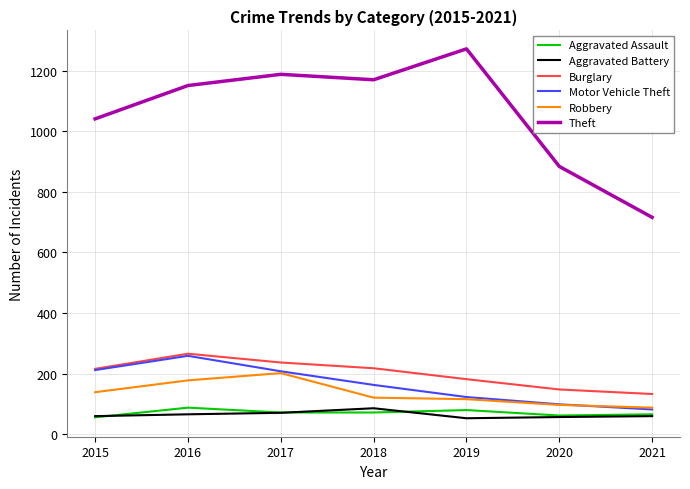

In Motor Vehicle Theft, how many points are higher than both neighbors (excluding endpoints)?

1